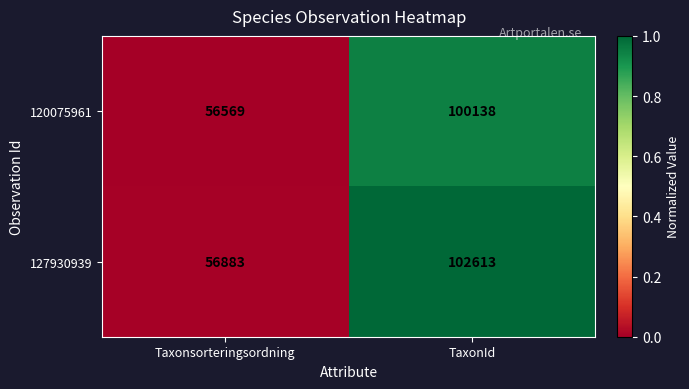

Reading right to left, transcribe all the data shown in this chart.

120075961: TaxonId=100138	Taxonsorteringsordning=56569
127930939: TaxonId=102613	Taxonsorteringsordning=56883